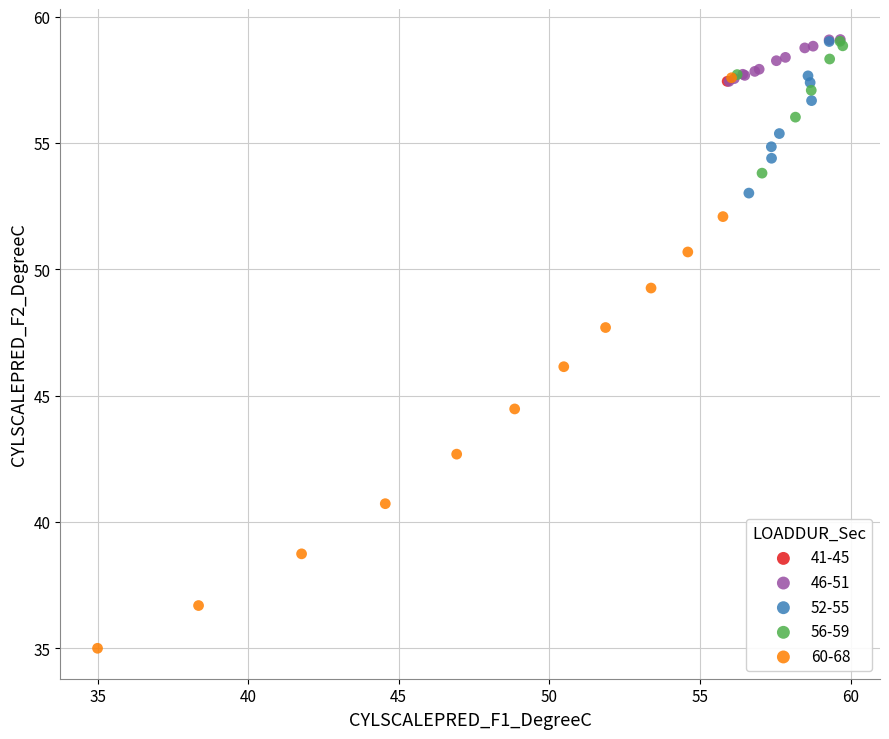

Which series reaches the minimum Y coordinate?

60-68